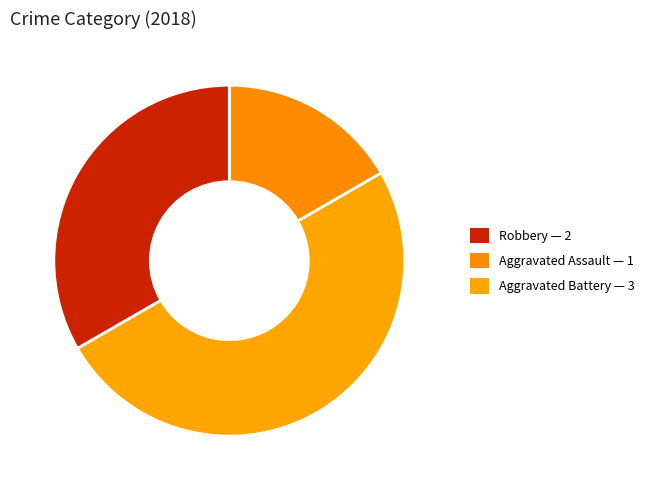

Count the number of slices in the pie.

3